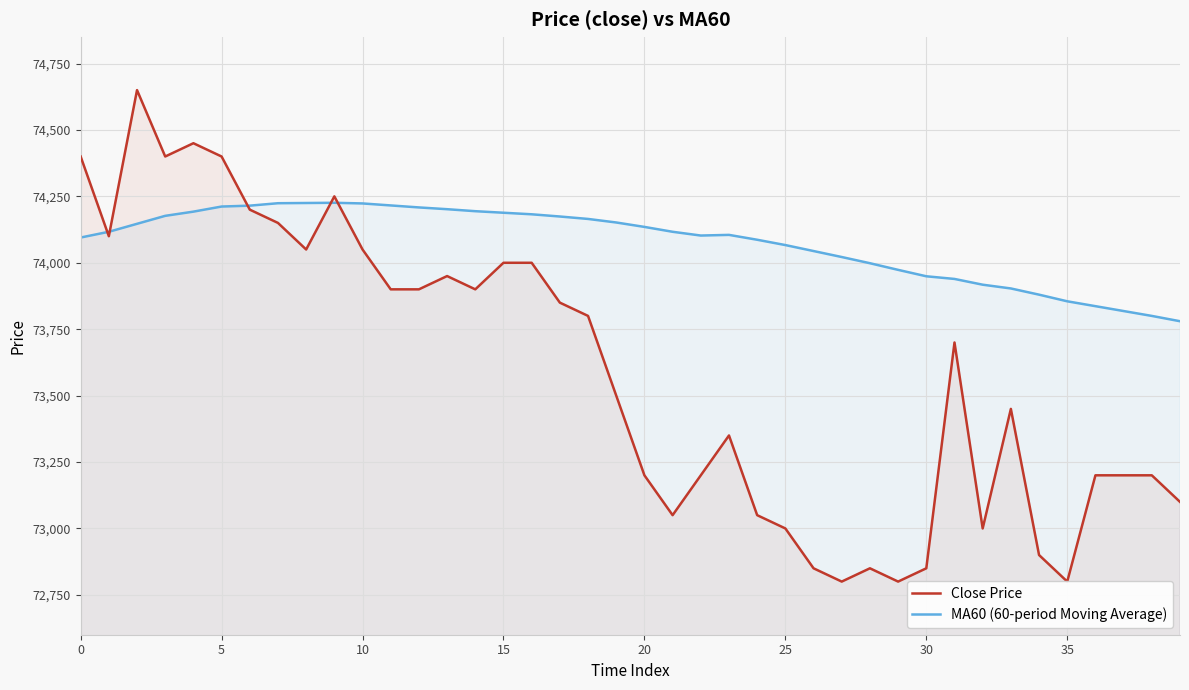

What is the maximum value for MA60 (60-period Moving Average)?

74225.8